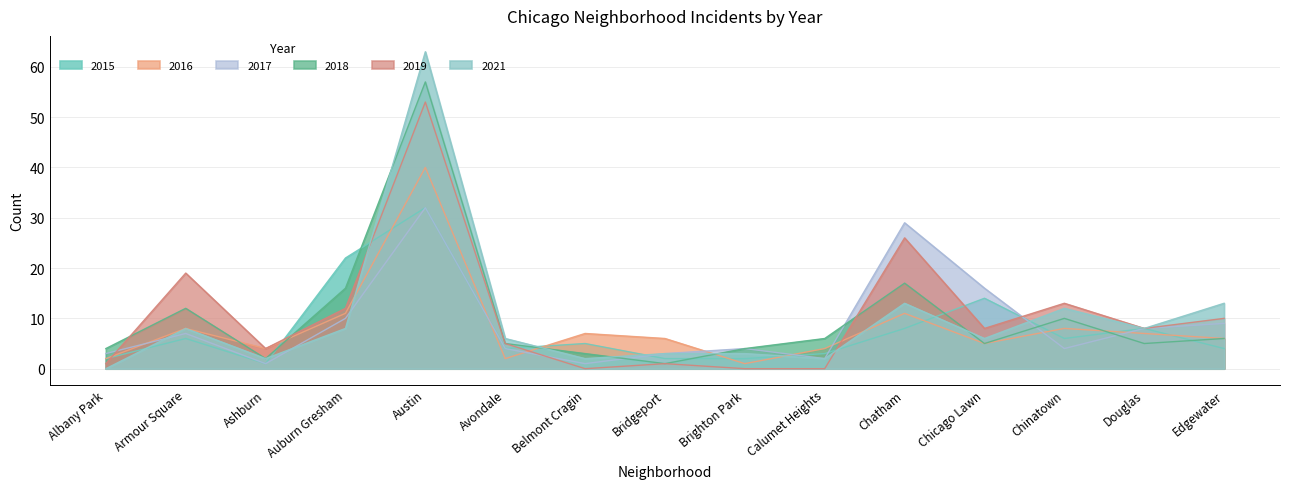

At Calumet Heights, list the series in order from largest to smallest.

2018, 2016, 2015, 2017, 2021, 2019